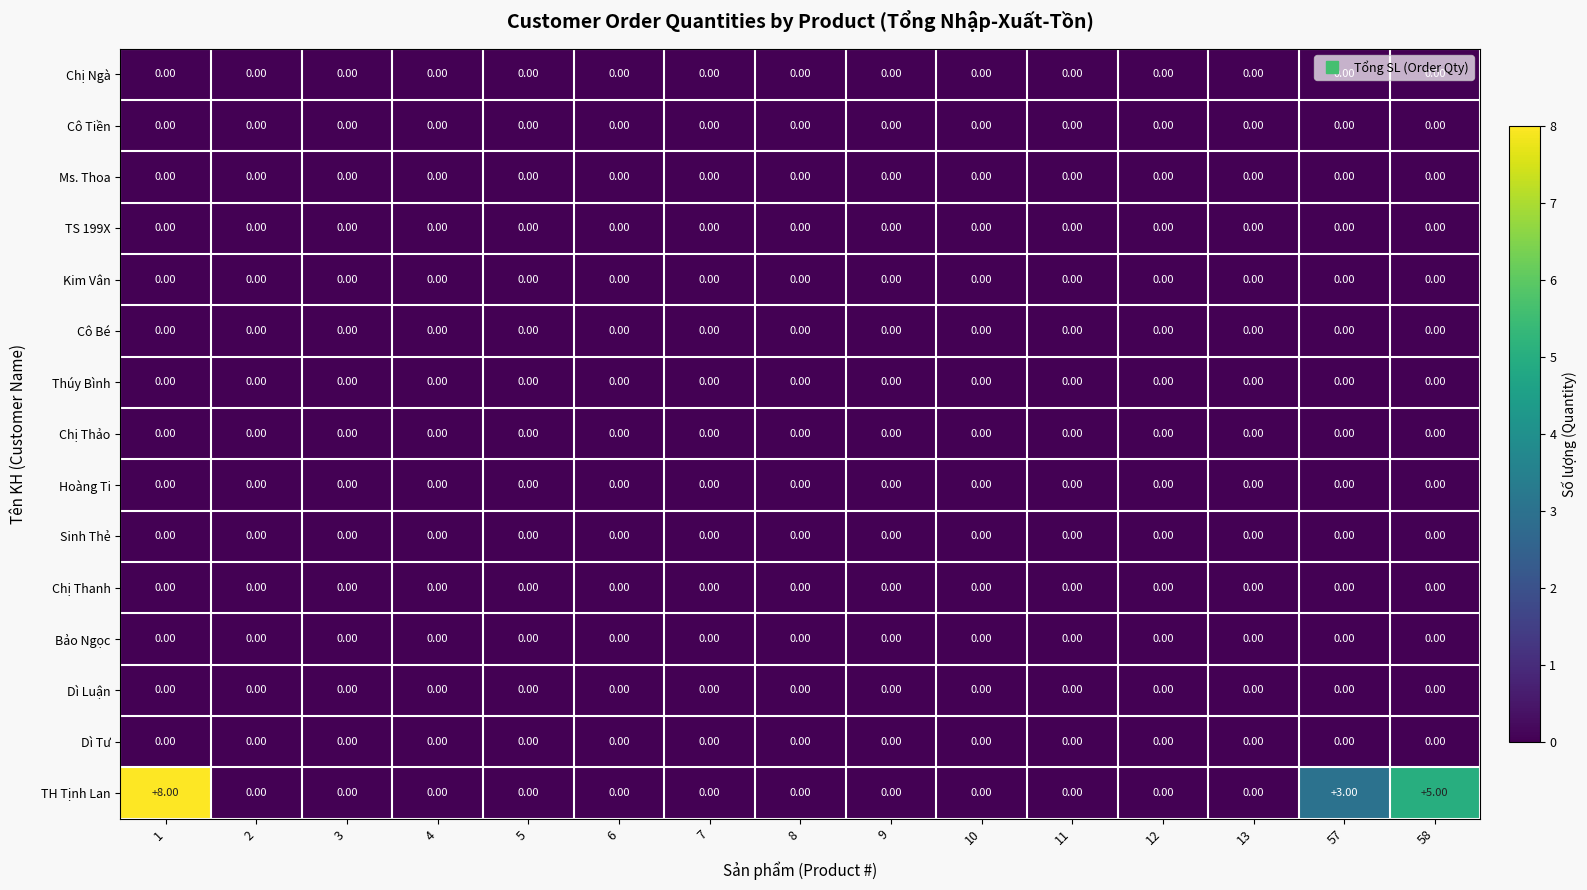

Which series has the largest range (max minus min)?

TH Tịnh Lan